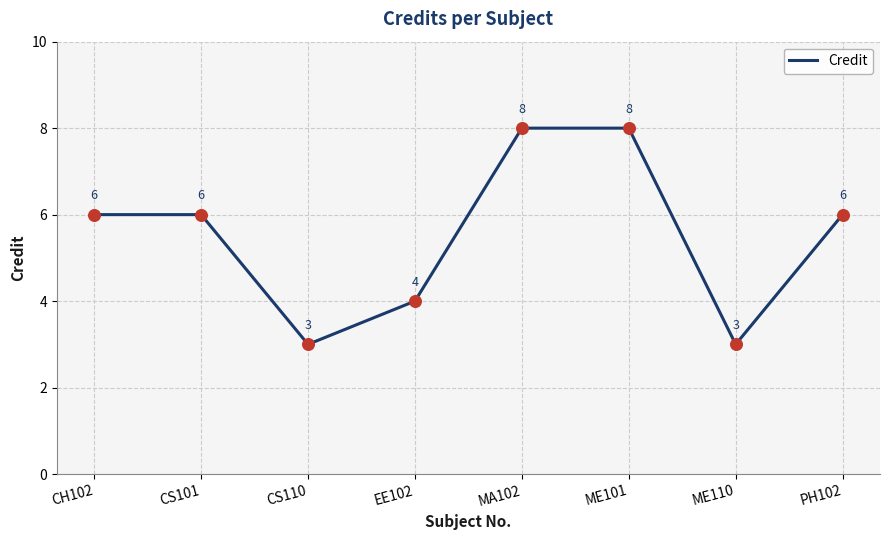

Between ME101 and CH102, which is larger?

ME101